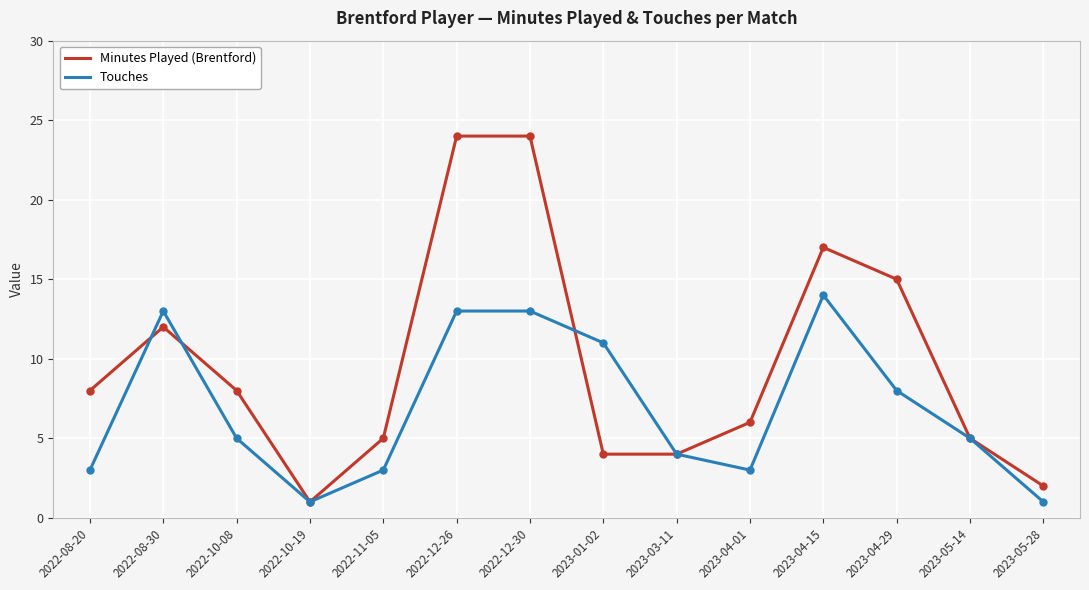

What is the smallest value displayed?

1